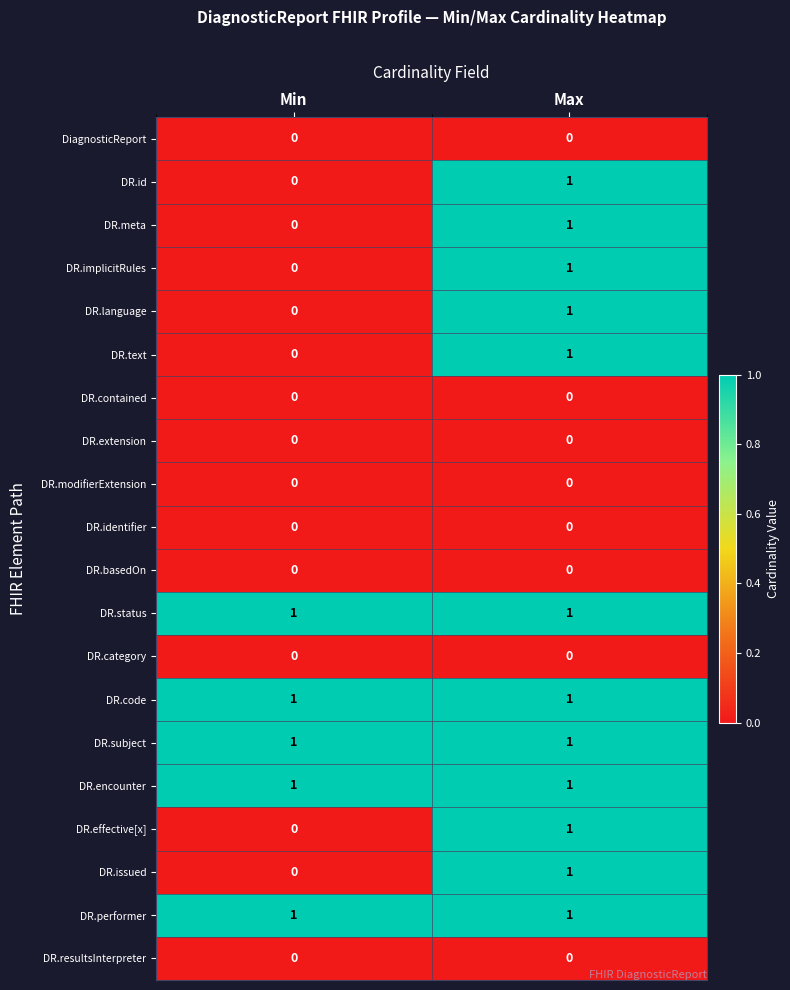

How many series are shown in this chart?

20